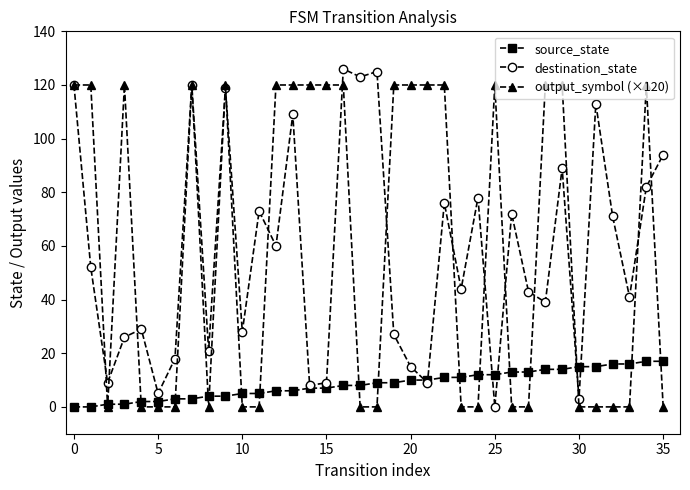

True or false: output_symbol (×120) has more than 0 points higher than both neighbors.

True